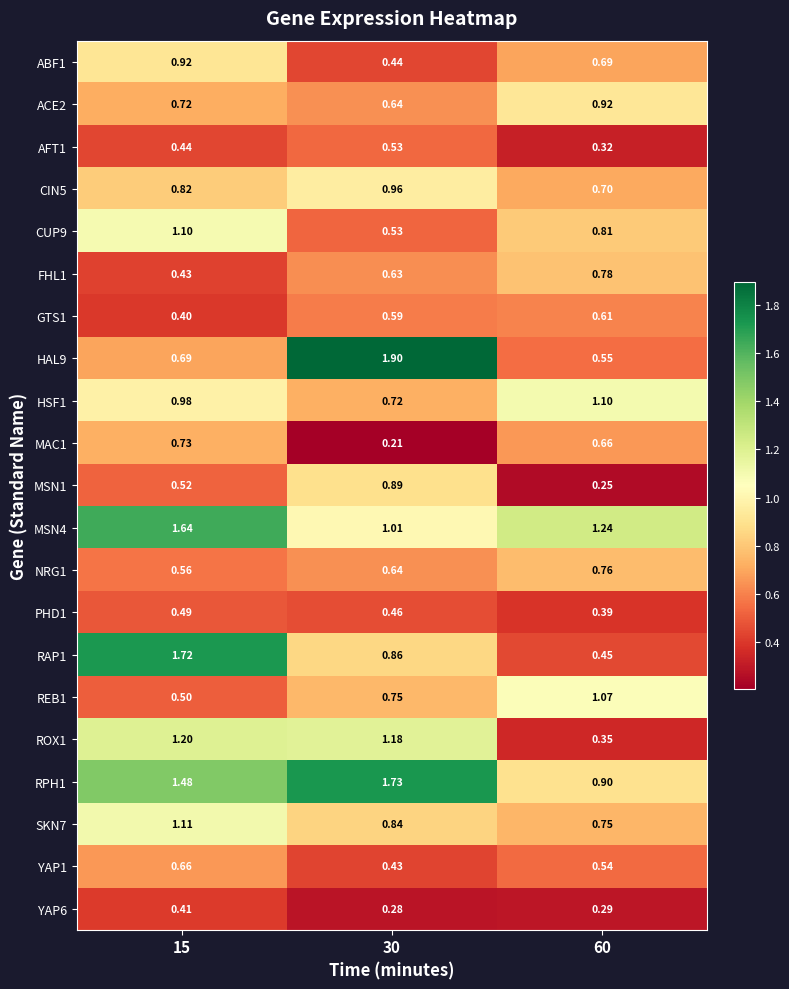

Which series changed the most between 15 and 30?

HAL9